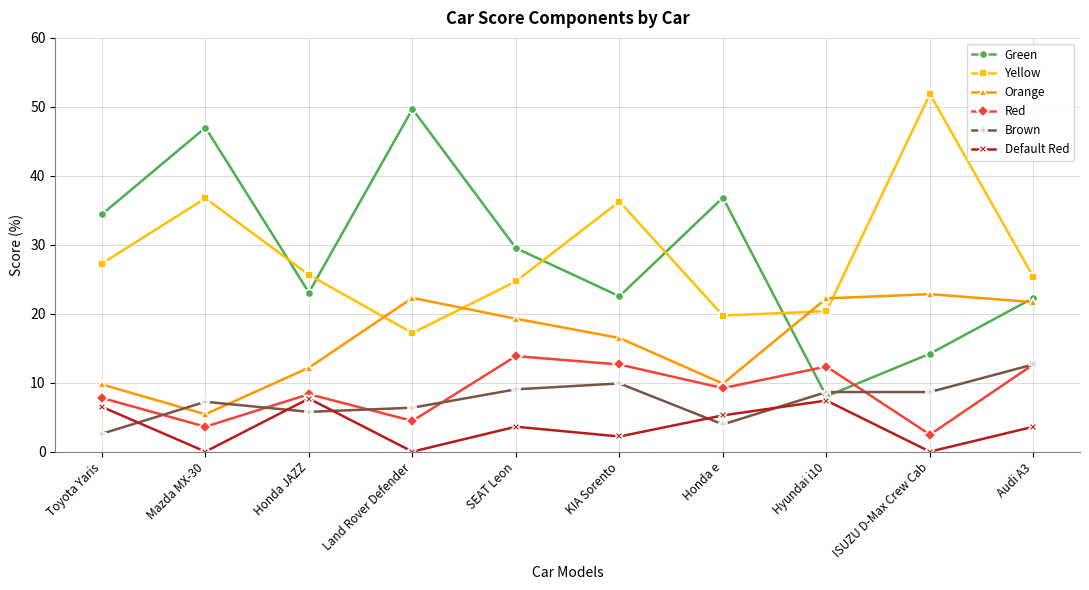

The Green series shows 87.1 at Land Rover Defender. True or false?

False